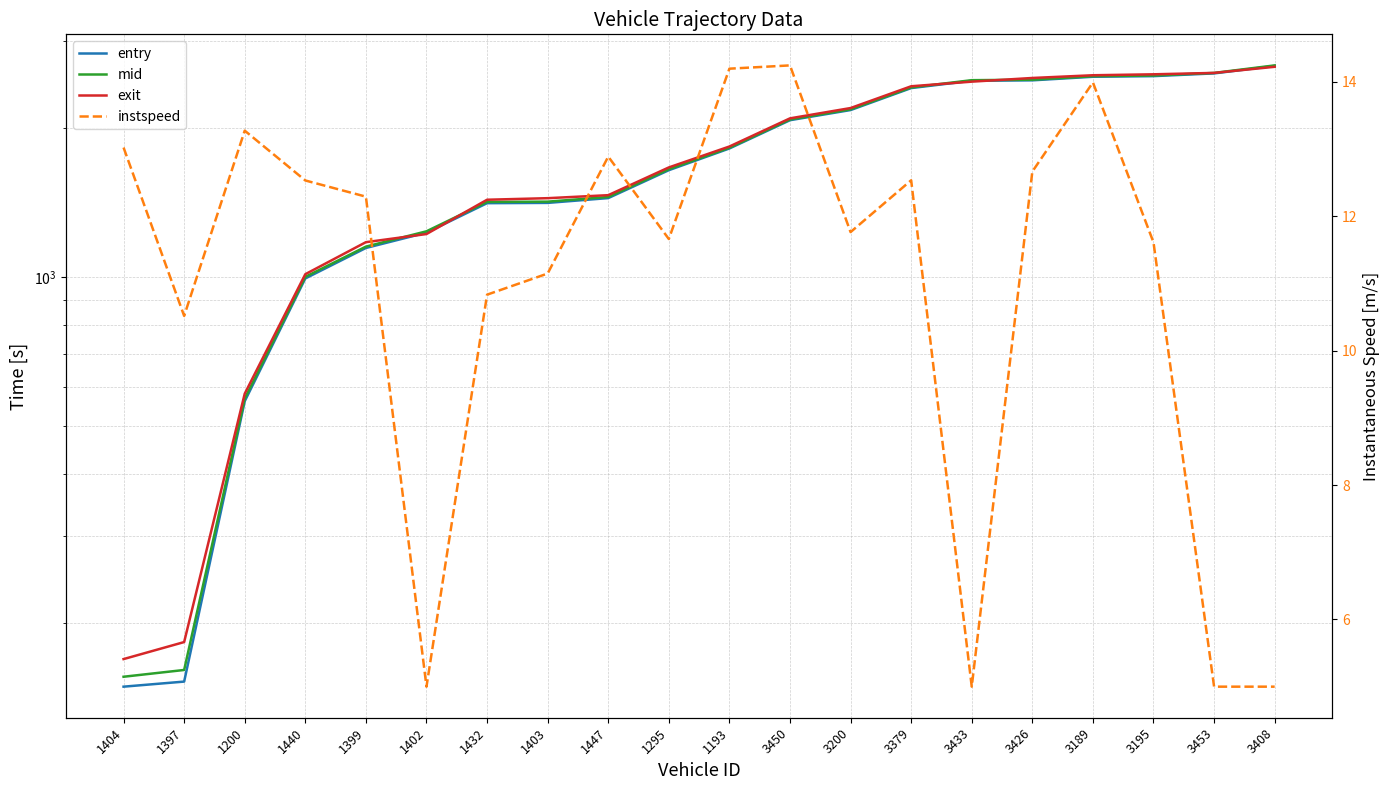

Reading right to left, list all the values displayed in this chart.

entry: 3408=2668.4	3453=2577.4	3195=2544.8	3189=2537.6	3426=2495.7	3433=2490.5	3379=2407.5	3200=2173.7	3450=2073.6	1193=1818.3	1295=1643.7	1447=1443.8	1403=1411.9	1432=1410.1	1402=1229.6	1399=1145.0	1440=993.8	1200=561.7	1397=152.6	1404=149.0
mid: 3408=2675.0	3453=2583.0	3195=2552.5	3189=2544.1	3426=2503.0	3433=2497.4	3379=2414.5	3200=2181.3	3450=2080.4	1193=1824.4	1295=1651.1	1447=1451.3	1403=1420.0	1432=1418.2	1402=1237.3	1399=1152.2	1440=1001.2	1200=568.5	1397=161.1	1404=156.1
exit: 3408=2657.7	3453=2583.3	3195=2566.6	3189=2555.3	3426=2523.2	3433=2480.4	3379=2427.7	3200=2194.1	3450=2091.4	1193=1834.9	1295=1664.9	1447=1463.4	1403=1443.1	1432=1432.8	1402=1221.6	1399=1176.3	1440=1013.6	1200=581.7	1397=183.4	1404=169.4
instspeed: 3408=5.0	3453=5.0	3195=11.6	3189=14.0	3426=12.7	3433=5.0	3379=12.5	3200=11.8	3450=14.2	1193=14.2	1295=11.7	1447=12.9	1403=11.1	1432=10.8	1402=5.0	1399=12.3	1440=12.5	1200=13.3	1397=10.5	1404=13.0